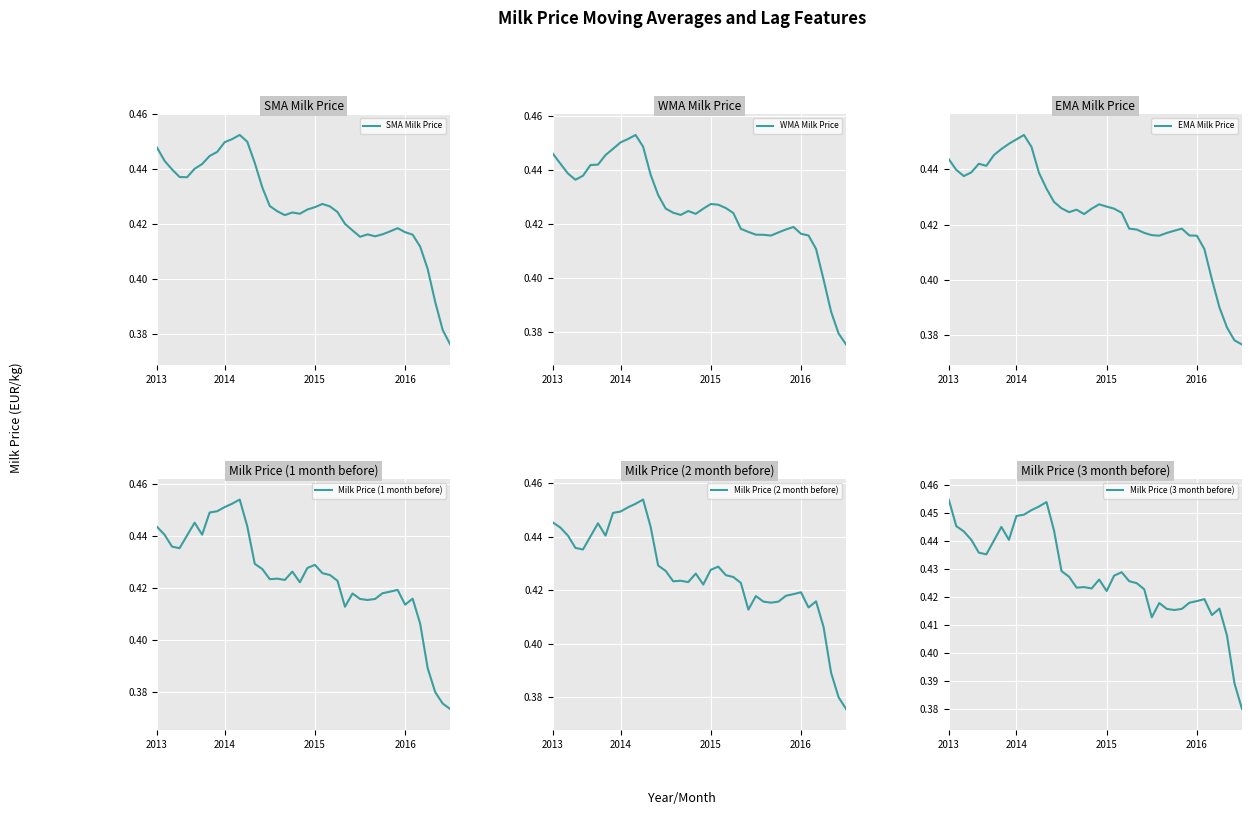

The value of Milk Price (2 month before) at 10 is 0.2. True or false?

False